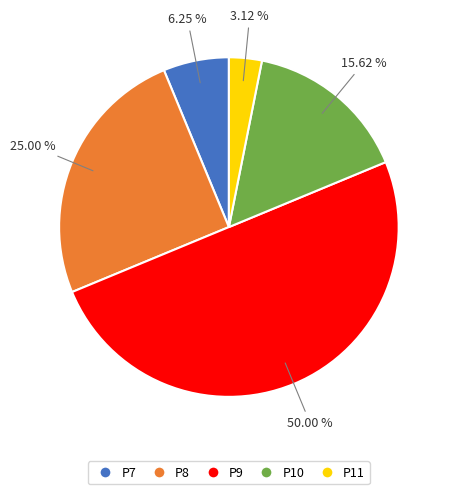

Is the sum of P10 and P8 greater than half?

No